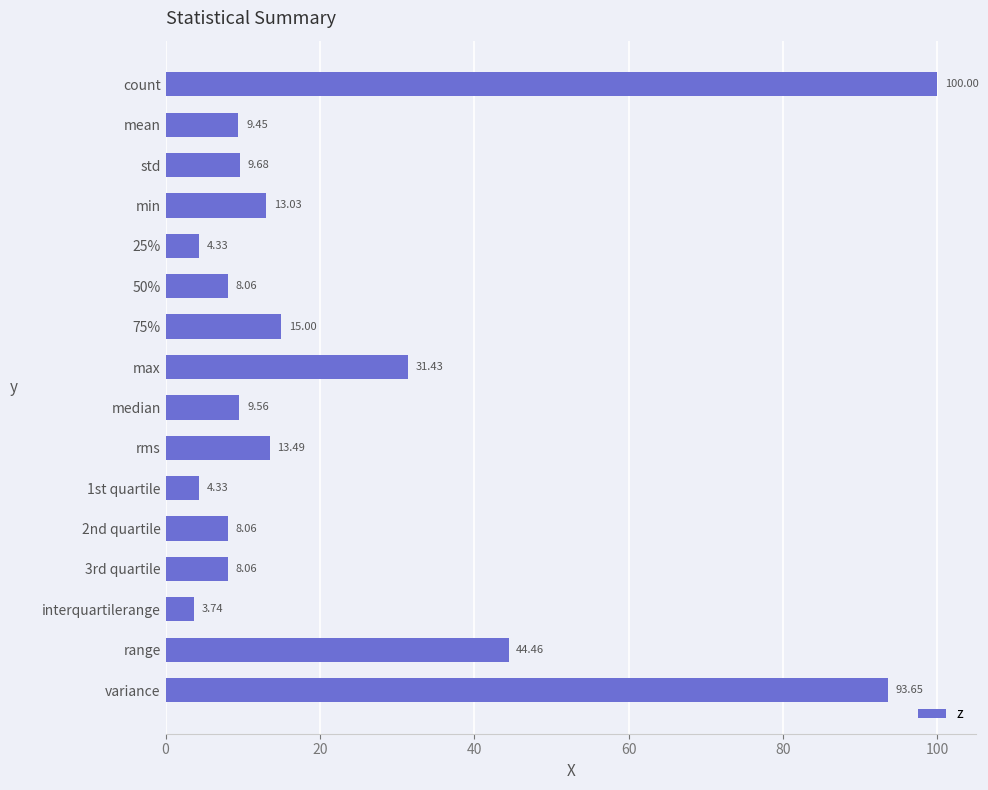

What is the change in value from std to 1st quartile?

-5.3